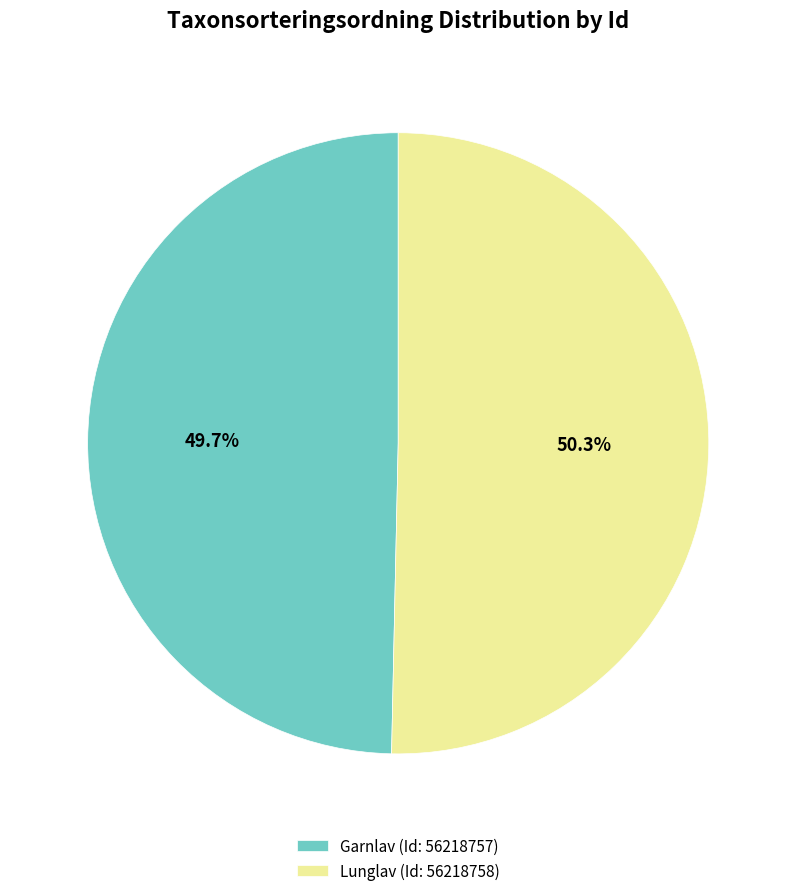

To the nearest percent, what is the average slice percentage?

50%